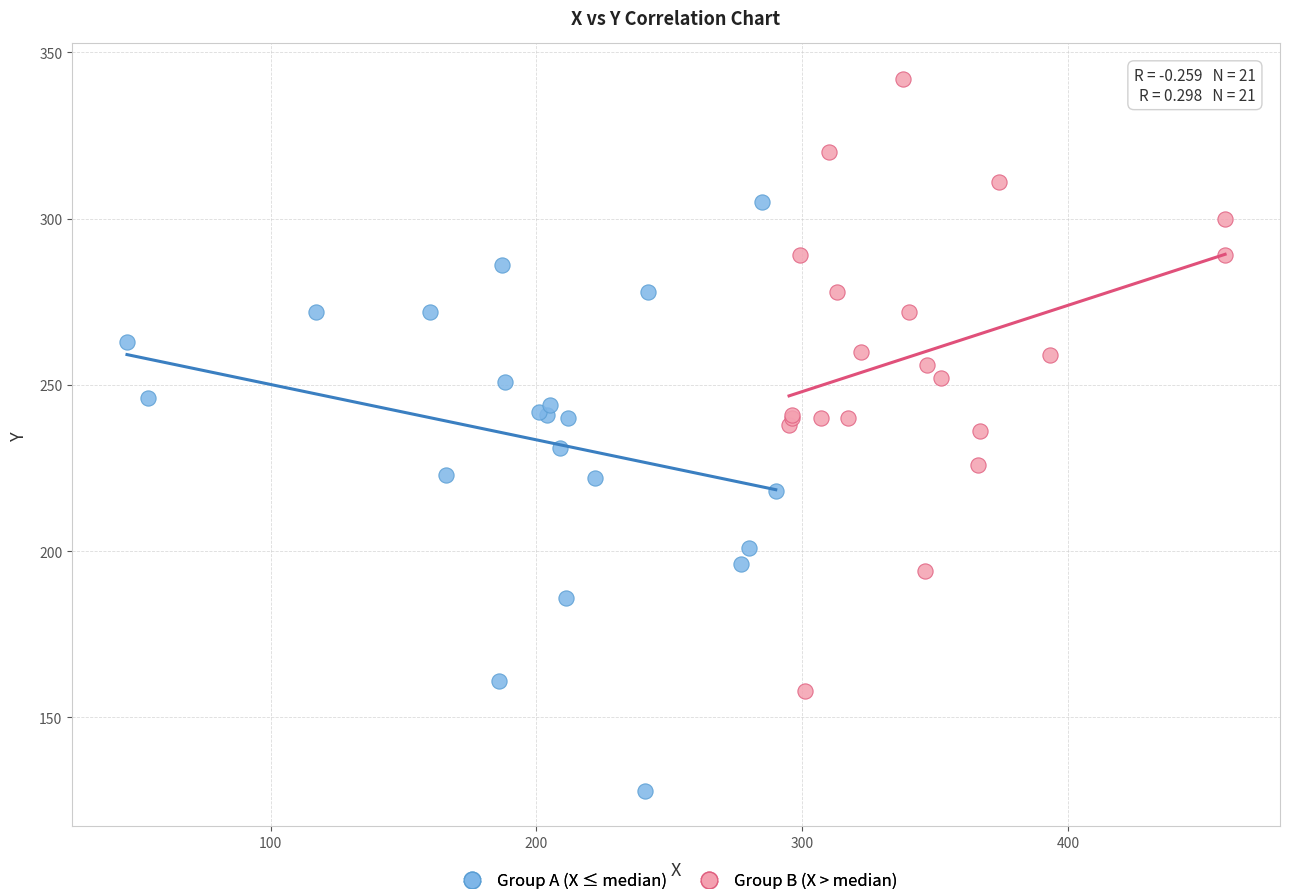

Which series contains the lowest Y value?

Group A (X ≤ median)